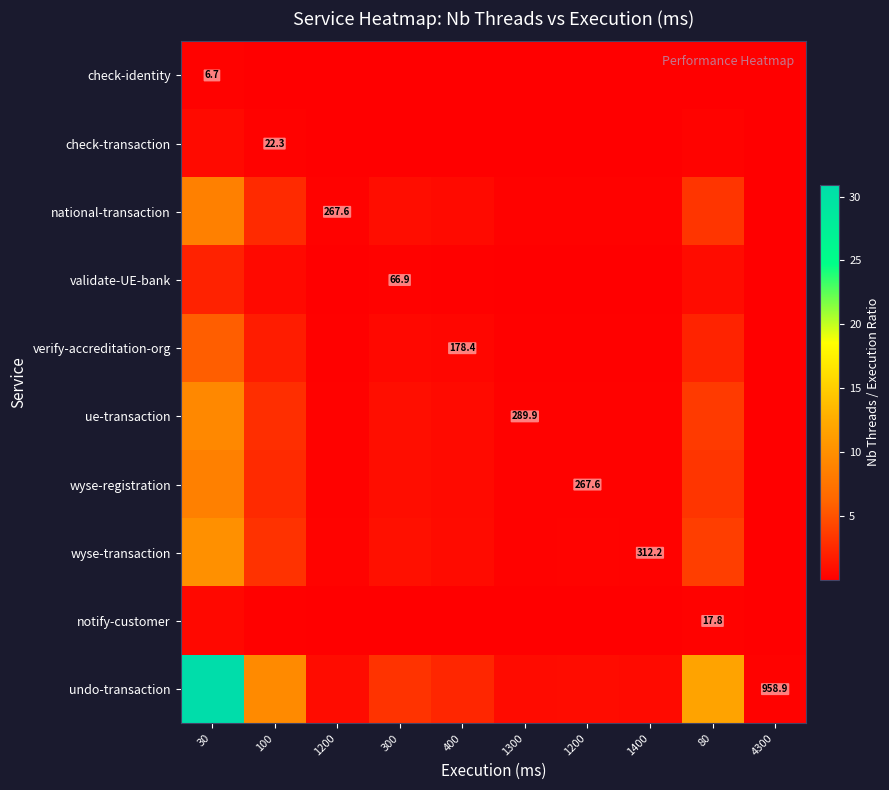

List the series in order of their peak value, highest first.

undo-transaction, wyse-transaction, ue-transaction, national-transaction, wyse-registration, verify-accreditation-org, validate-UE-bank, check-transaction, notify-customer, check-identity